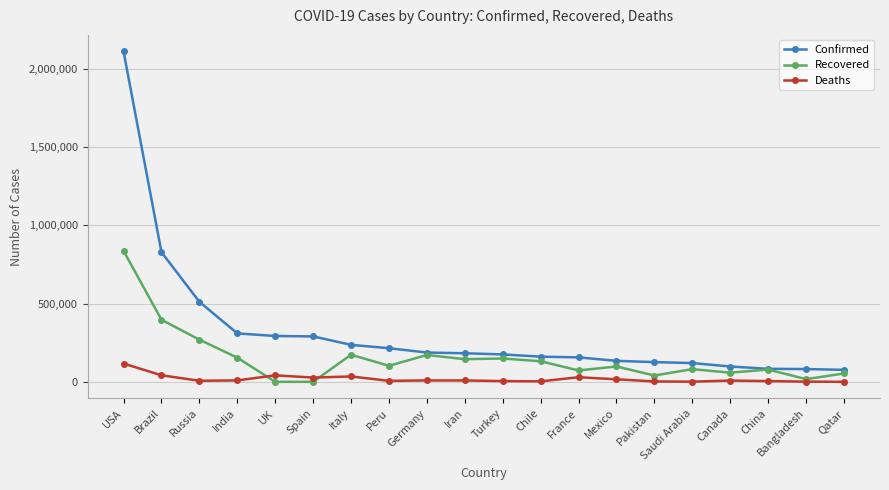

At which label is Confirmed closest to 1094419?

Brazil